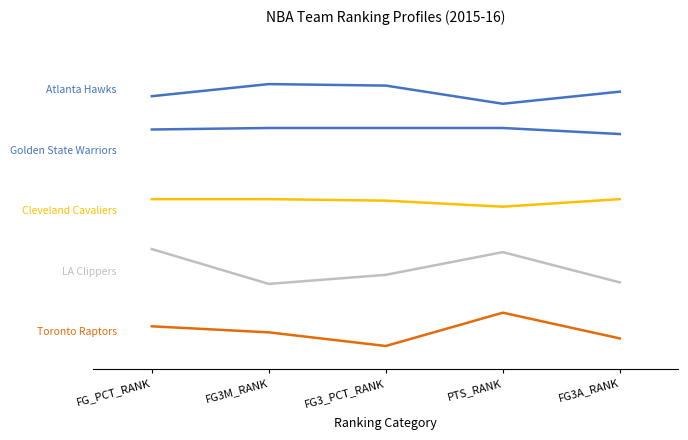

Between FG3M_RANK and FG3_PCT_RANK, which is larger?

FG3M_RANK